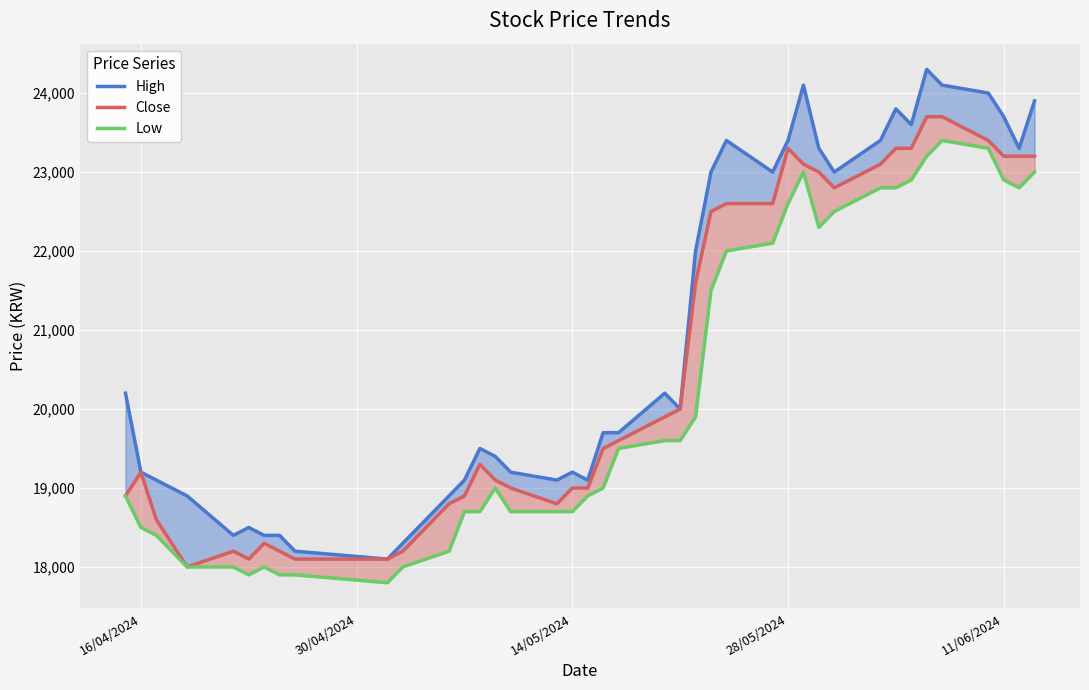

What are all the series names shown in the legend?

High, Close, Low